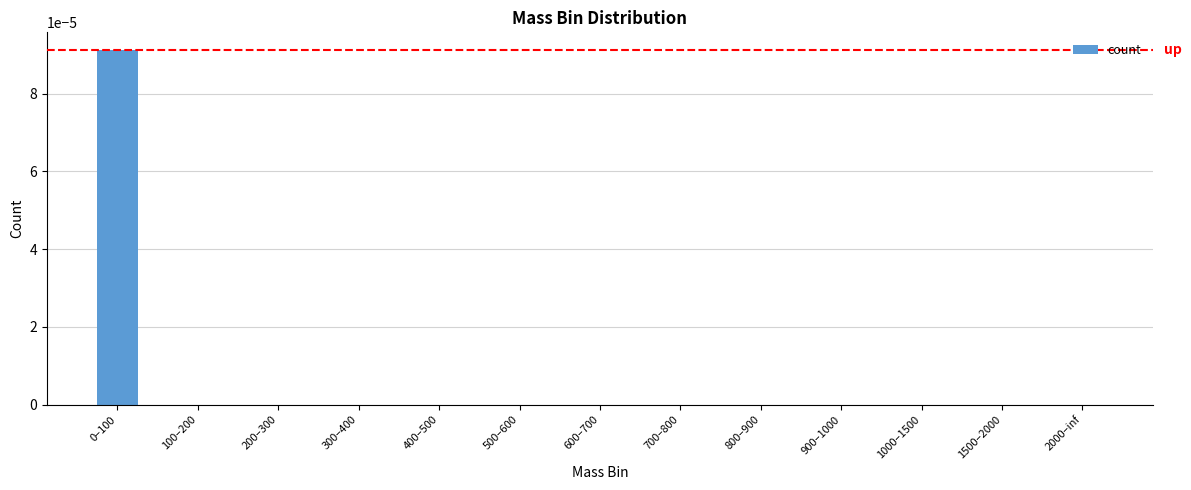

The value at 200–300 is 0.0. True or false?

True